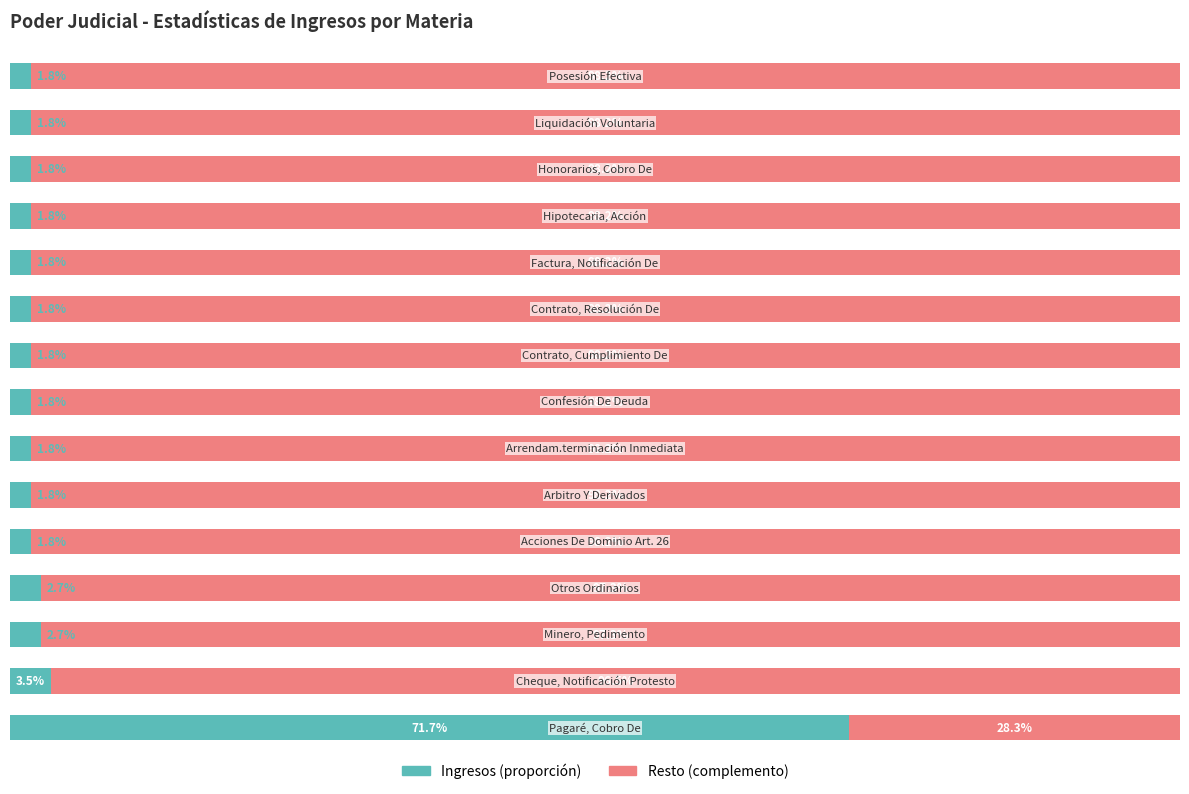

What are all the series names shown in the legend?

Ingresos (proporción), Resto (complemento)